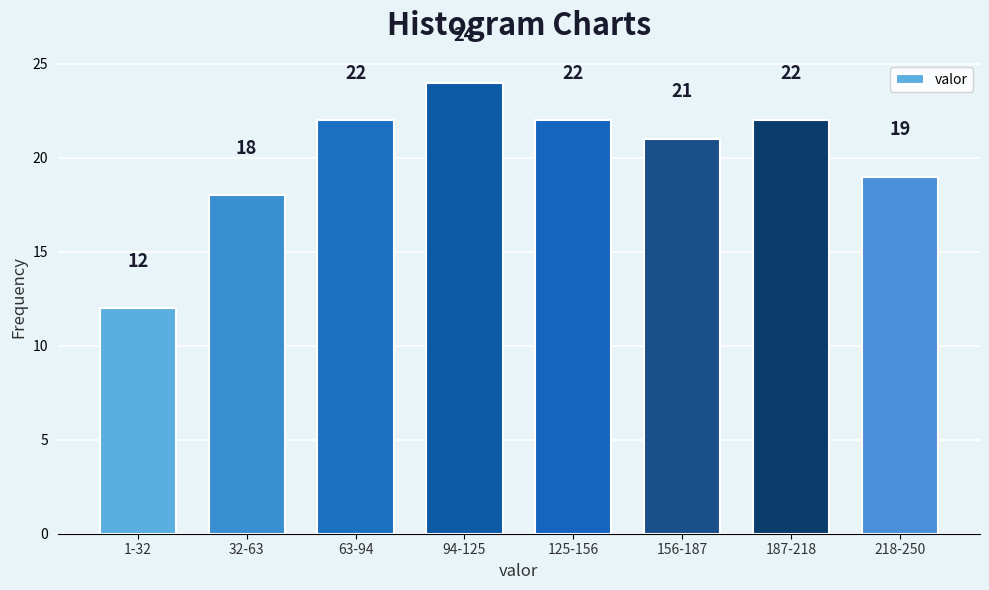

Reading left to right, transcribe all the data shown in this chart.

1-32=12	32-63=18	63-94=22	94-125=24	125-156=22	156-187=21	187-218=22	218-250=19